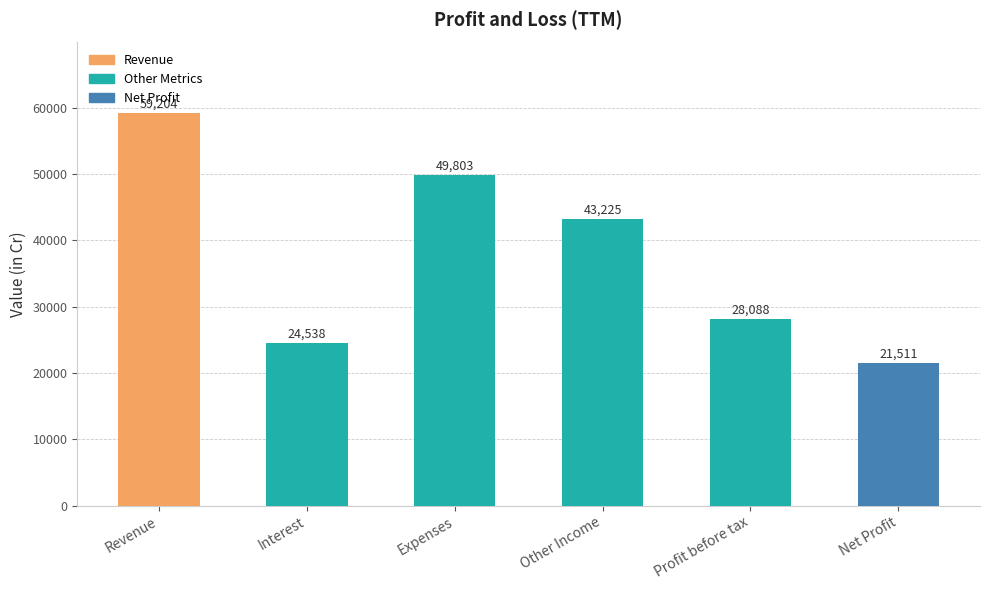

What position from the right is Interest?

5